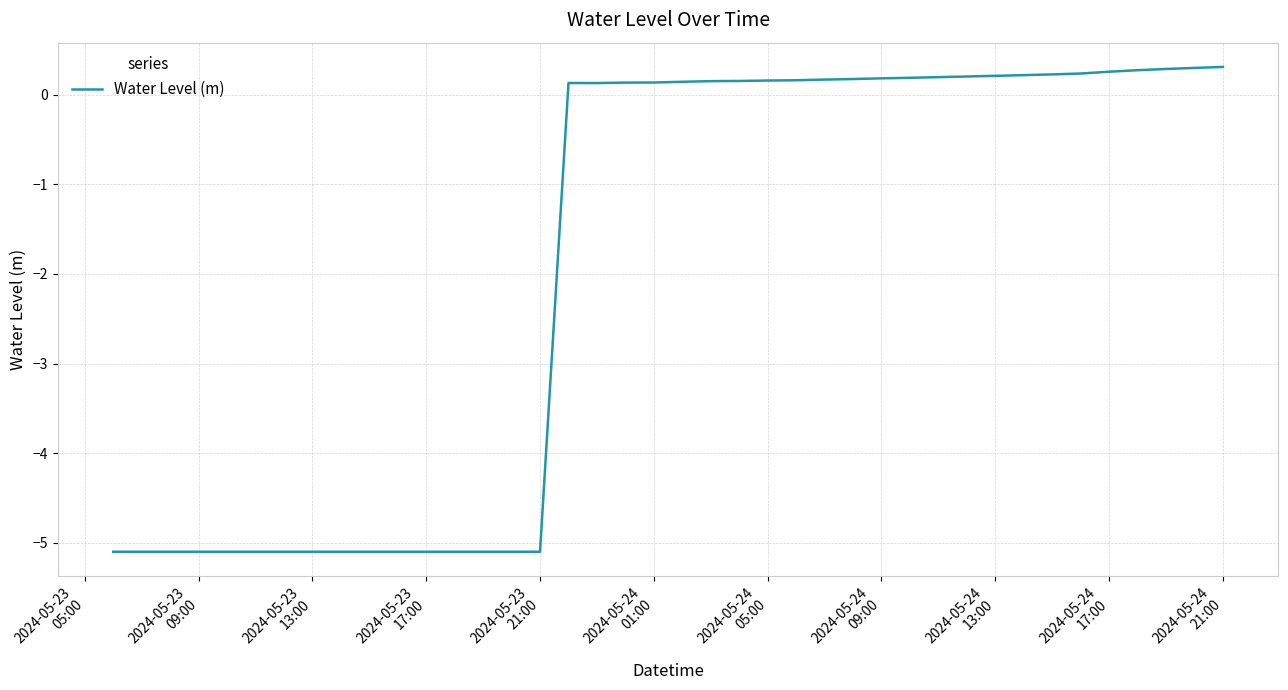

What is the maximum value shown in the chart?

0.3